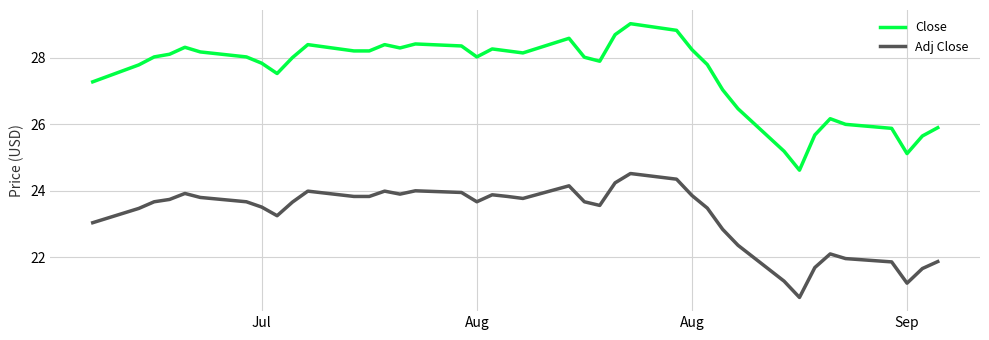

What is the greatest value displayed?

29.0